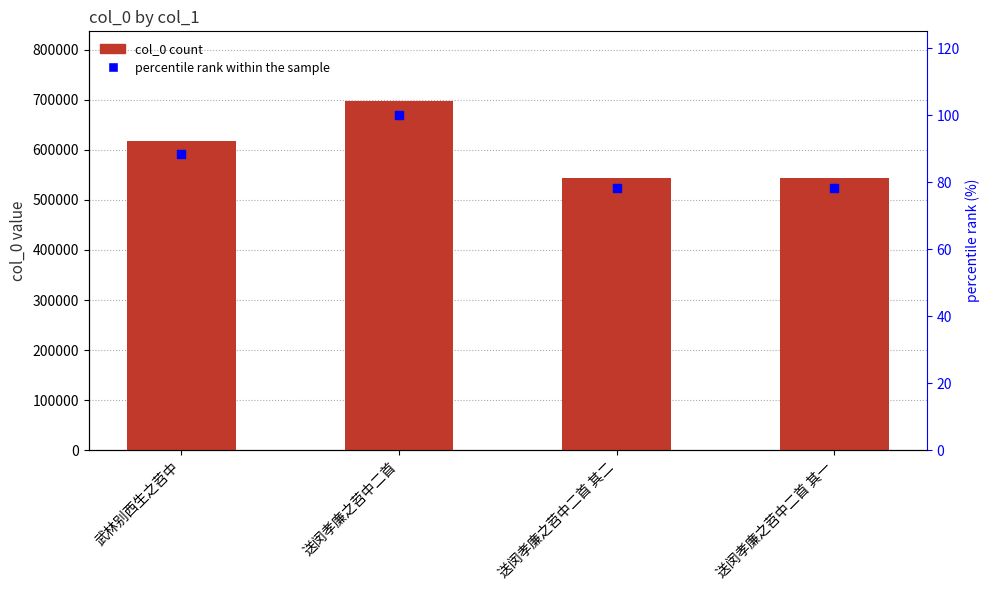

At which category is the sum across all series the highest?

送闵孝廉之苕中二首